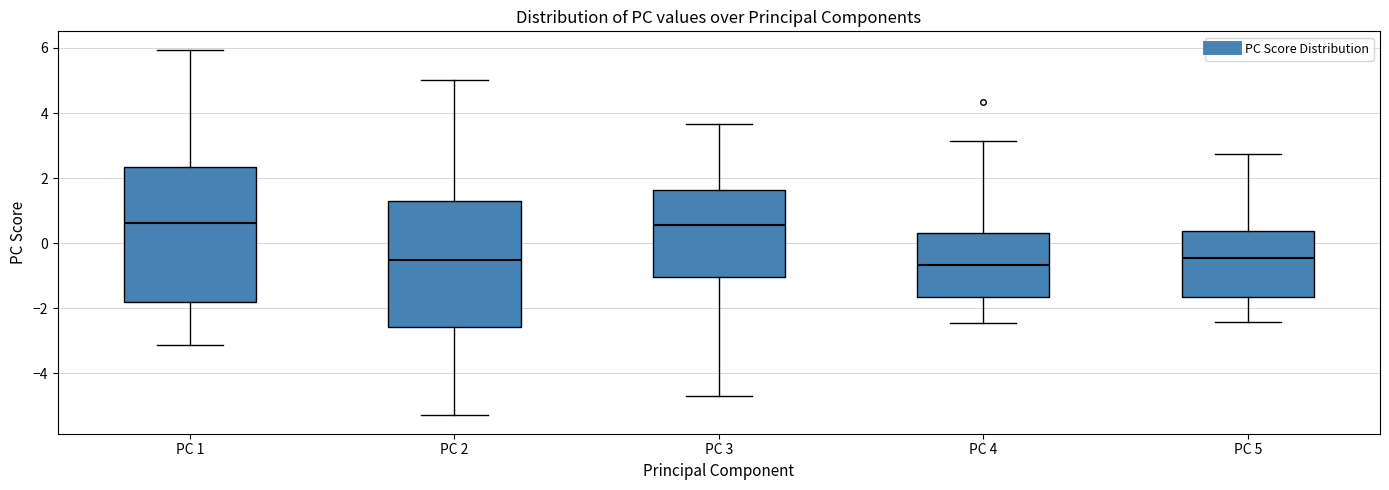

Reading left to right, read every box against the y-axis: the position of its median line, the range the box covers, and the ends of its whiskers. The values are not printed on the chart, so give them approximately, as read against the axis.

PC 1: median 0.6, box -1.8 to 2.4, whiskers -3.2 to 6.0
PC 2: median -0.6, box -2.6 to 1.4, whiskers -5.2 to 5.0
PC 3: median 0.6, box -1.0 to 1.6, whiskers -4.6 to 3.6
PC 4: median -0.6, box -1.6 to 0.2, whiskers -2.4 to 3.2
PC 5: median -0.4, box -1.6 to 0.4, whiskers -2.4 to 2.8